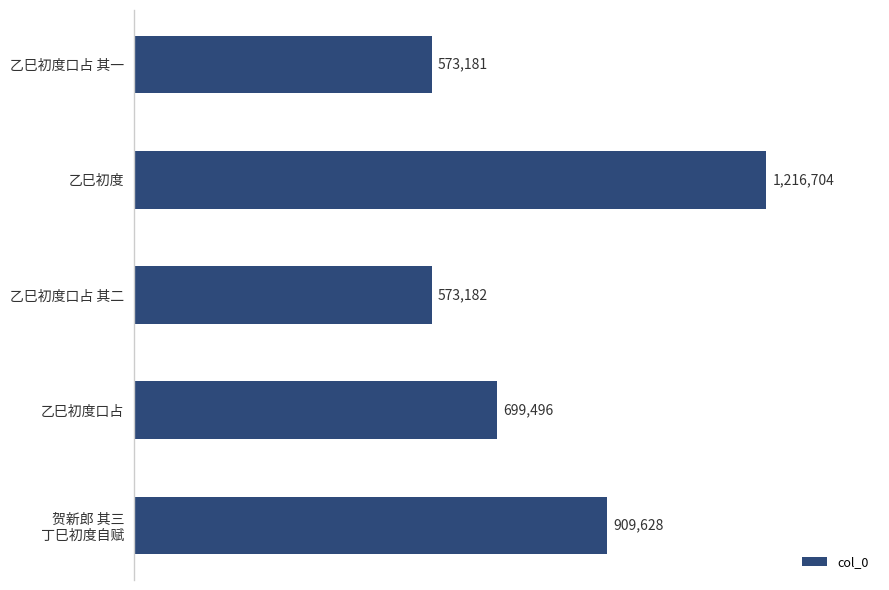

What is the difference between the maximum and minimum values?

643523